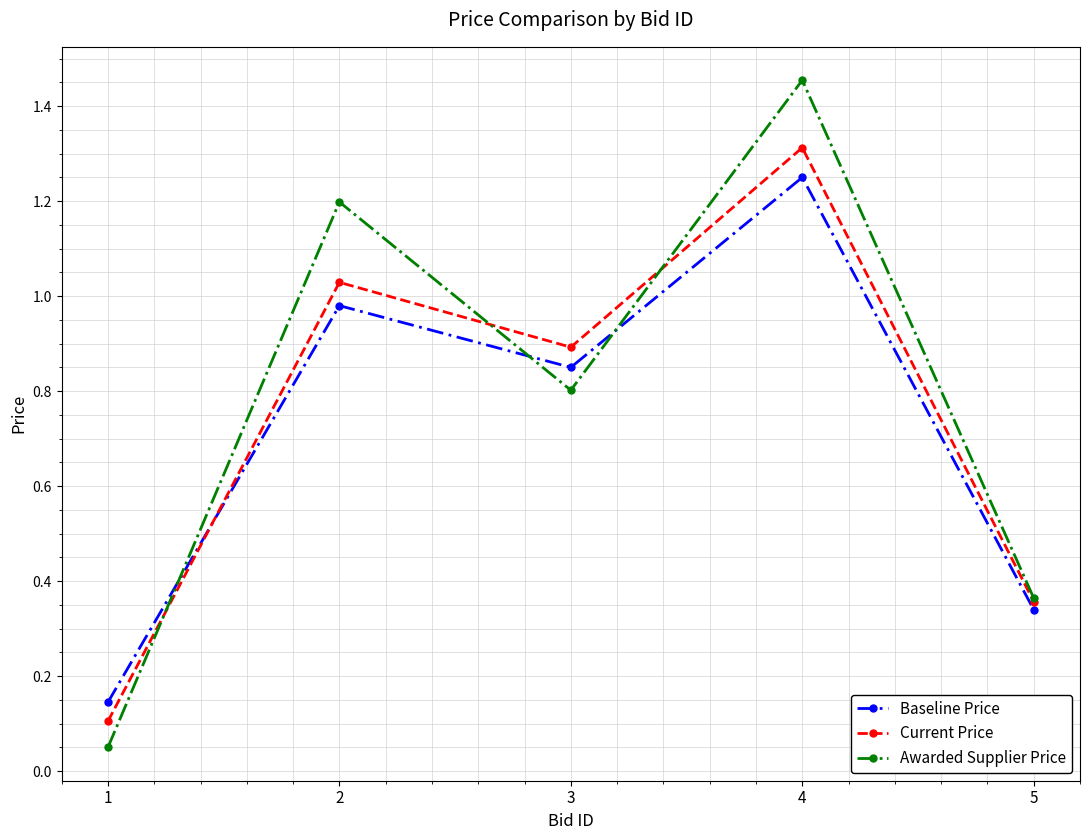

The value of Baseline Price at 2 is 0.3. True or false?

False